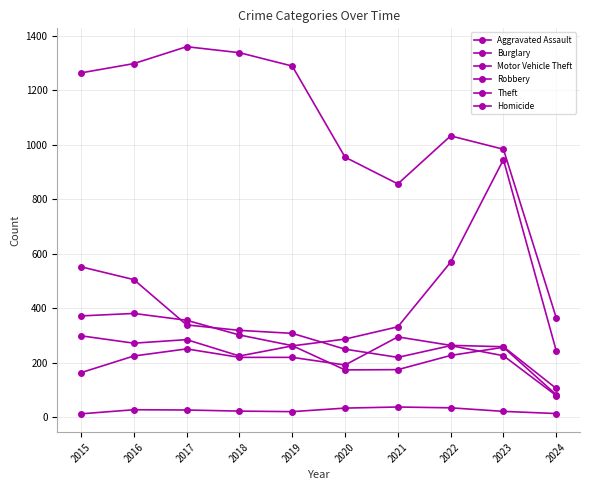

What is the maximum value shown in the chart?

1359